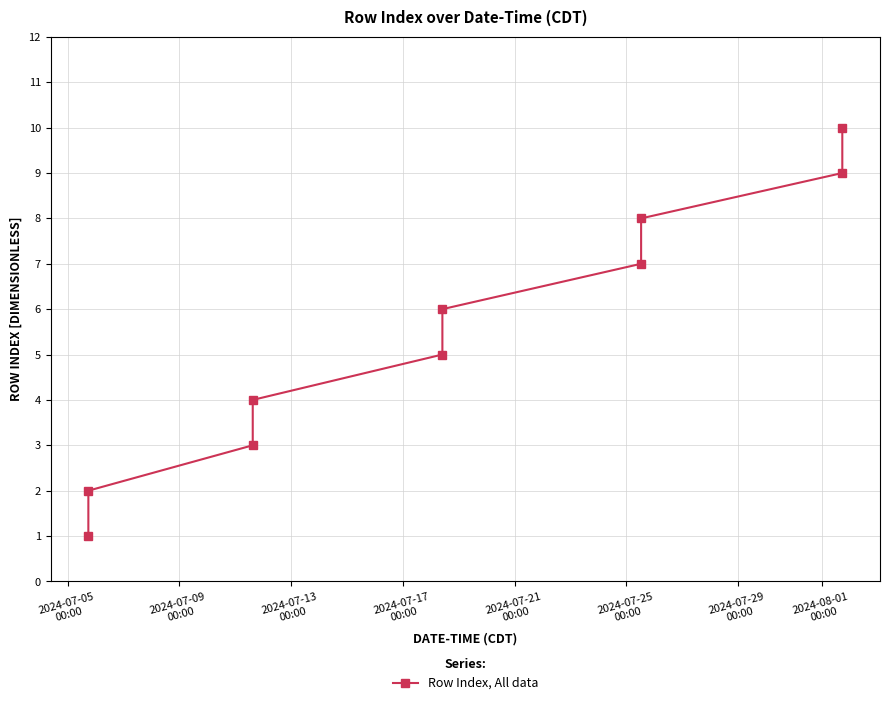

What is the greatest value displayed?

10